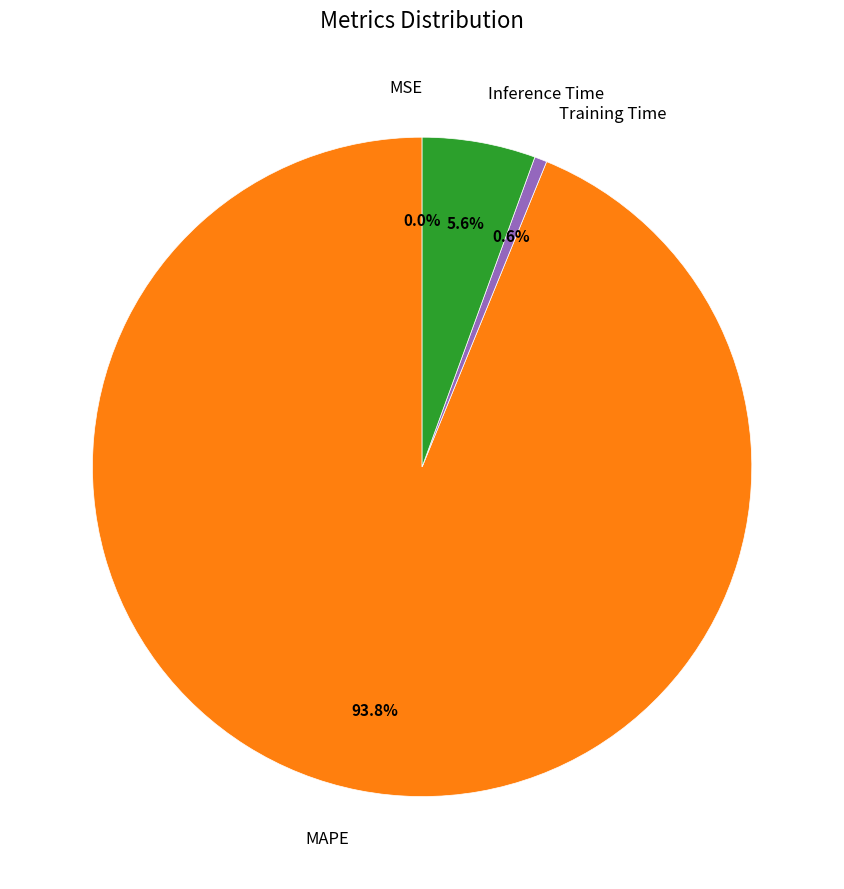

Combined, what portion of the pie is Training Time and Inference Time?

6.2%